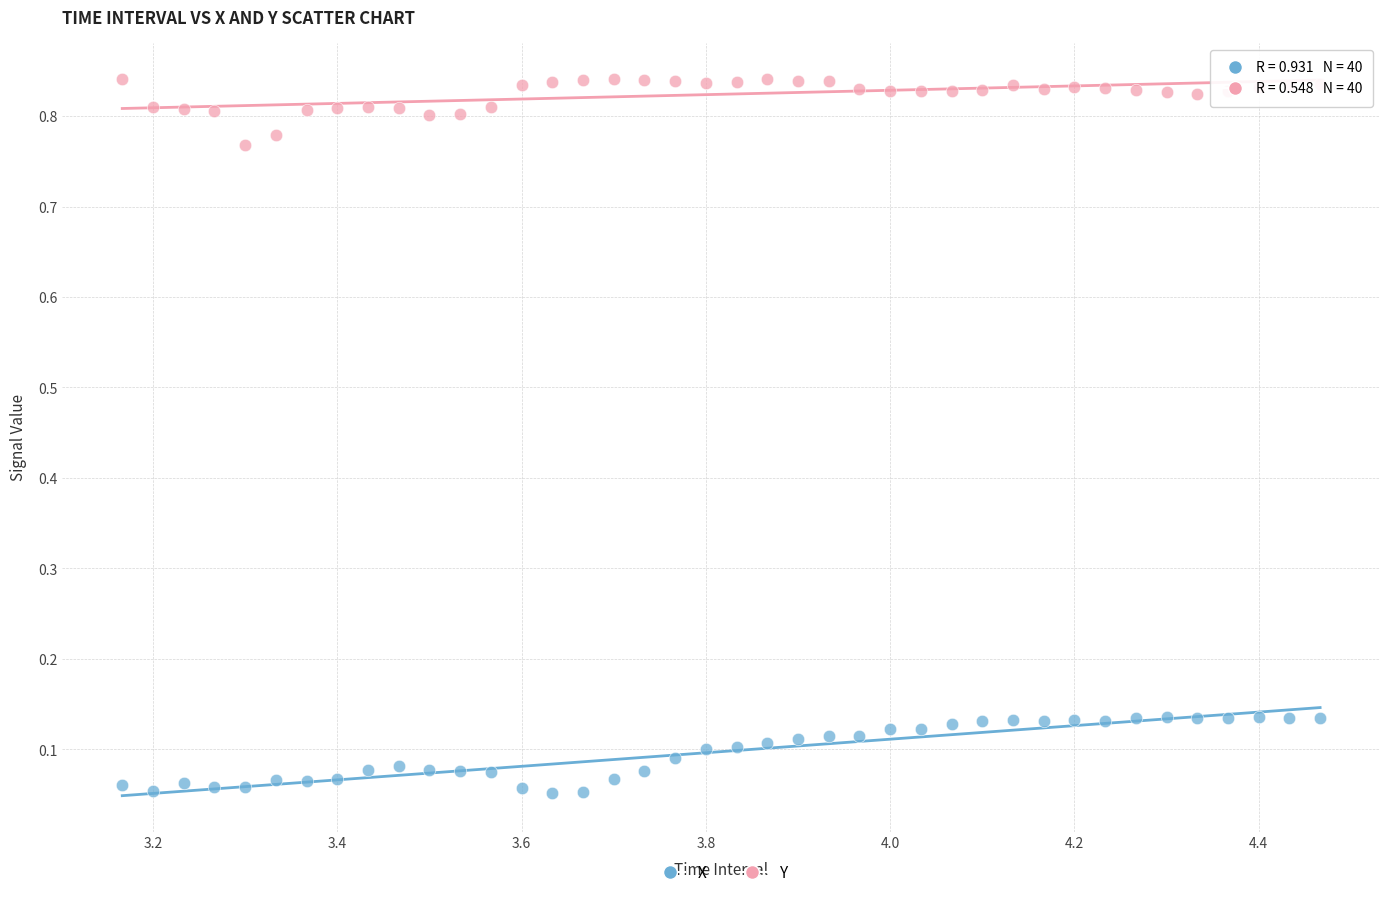

What are all the series names shown in the legend?

X, Y